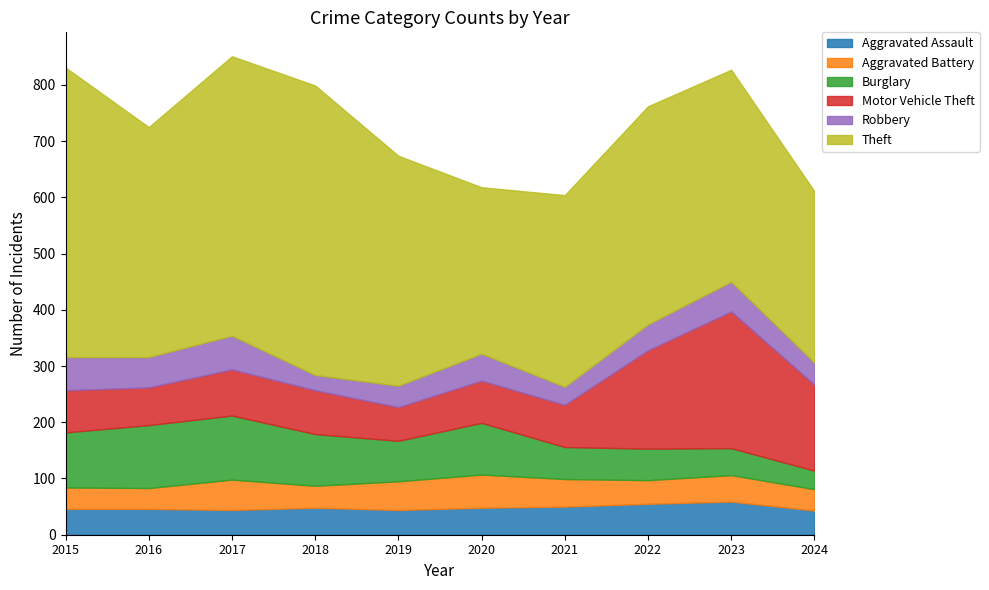

The value of Motor Vehicle Theft at 2015 is 116. True or false?

False